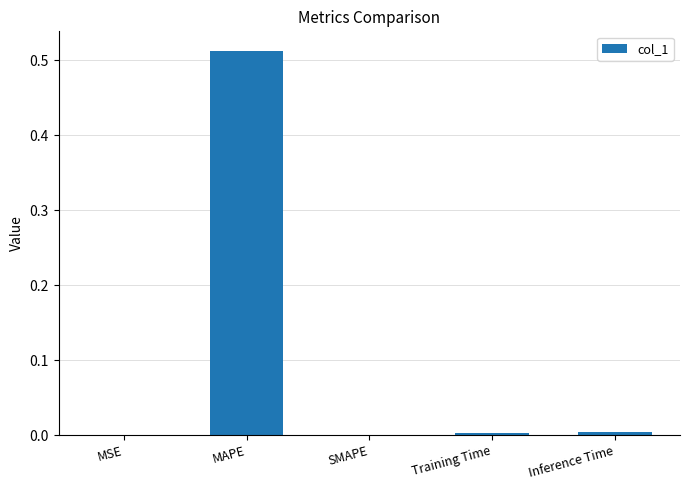

Between Training Time and MAPE, which is larger?

MAPE